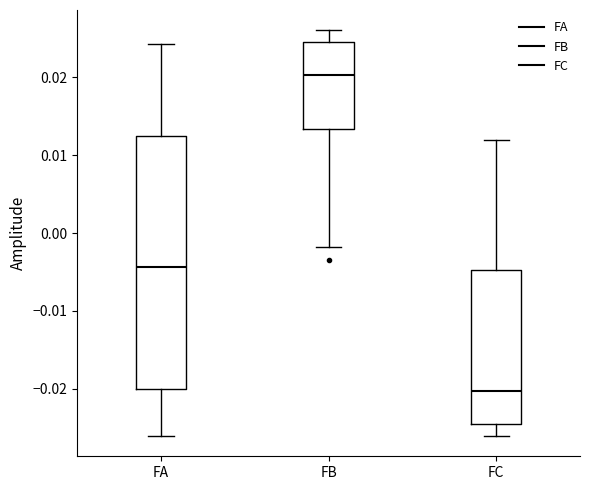

Reading left to right, transcribe this box plot: for each box, give where its median line is, the range the box spans, and where its two whiskers end, as read against the y-axis. The values are not printed on the chart, so give them approximately, as read against the axis.

FA: median -0.004, box -0.020 to 0.012, whiskers -0.026 to 0.024
FB: median 0.020, box 0.013 to 0.025, whiskers -0.002 to 0.026
FC: median -0.020, box -0.025 to -0.005, whiskers -0.026 to 0.012